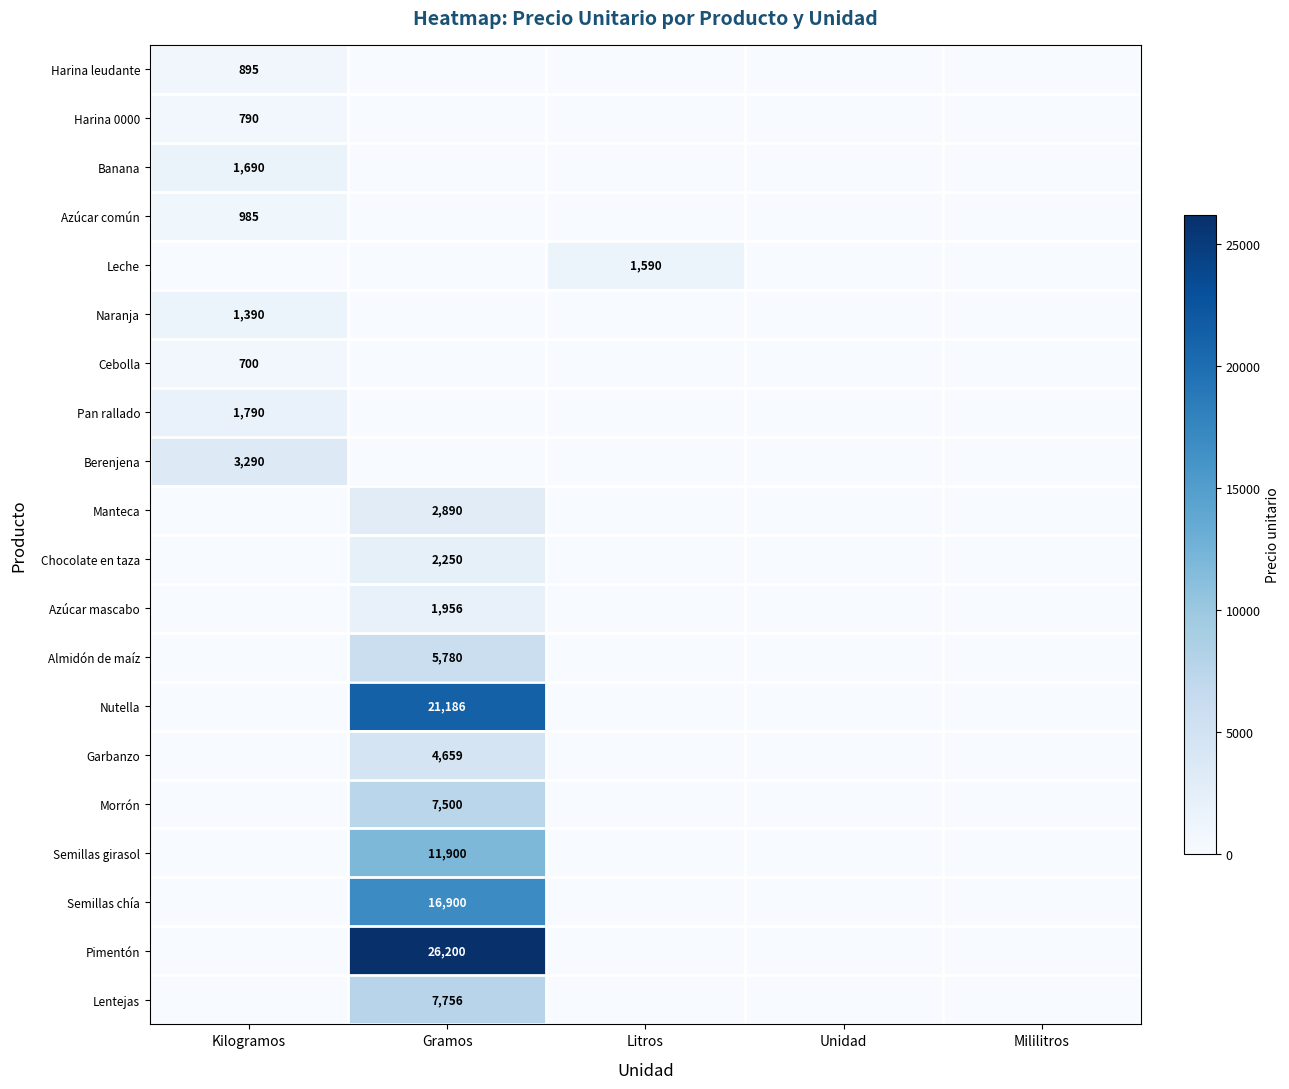

Count the number of categories in the chart.

5